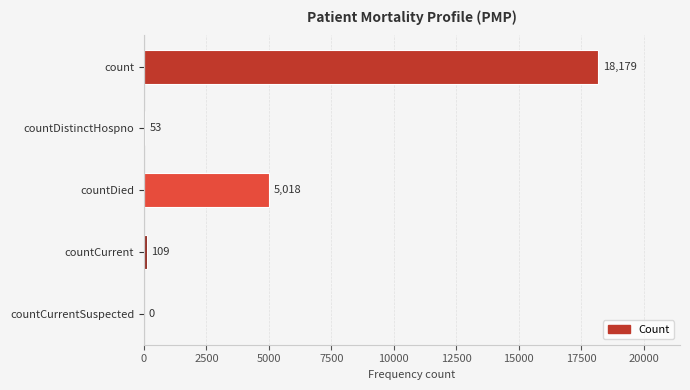

True or false: the data shows 0 at countCurrentSuspected.

True